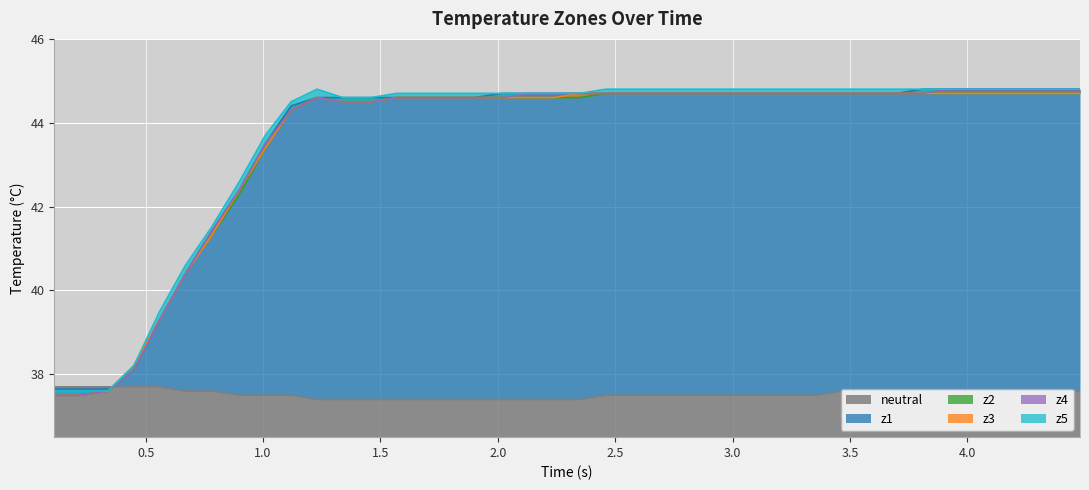

What is the lowest value of the z1 series?

37.5